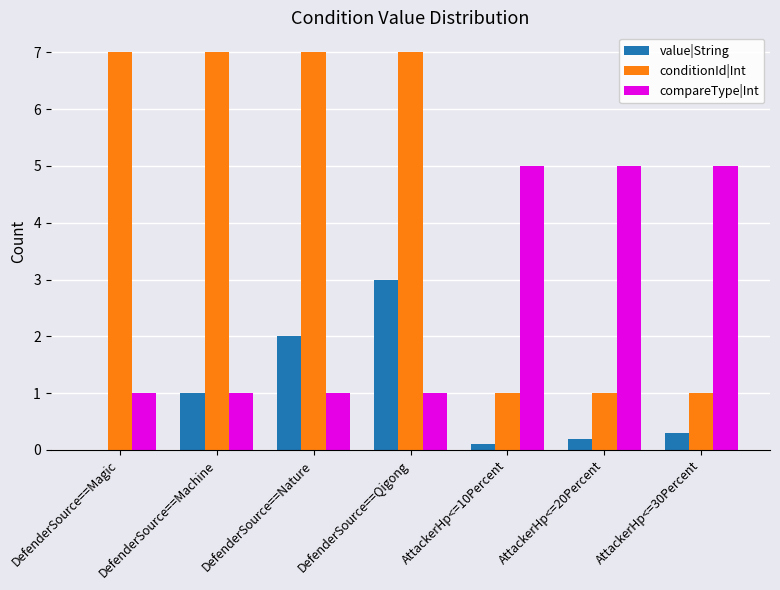

Between DefenderSource==Machine and AttackerHp<=10Percent, which series saw the biggest shift?

conditionId|Int